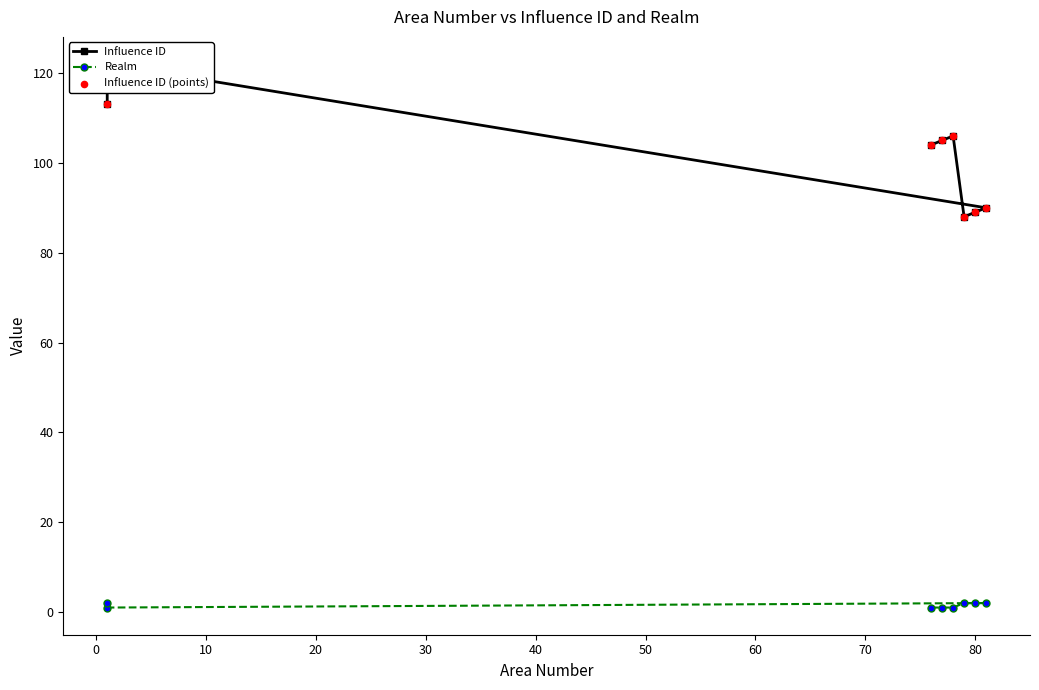

Which series has the largest total across all categories?

Influence ID